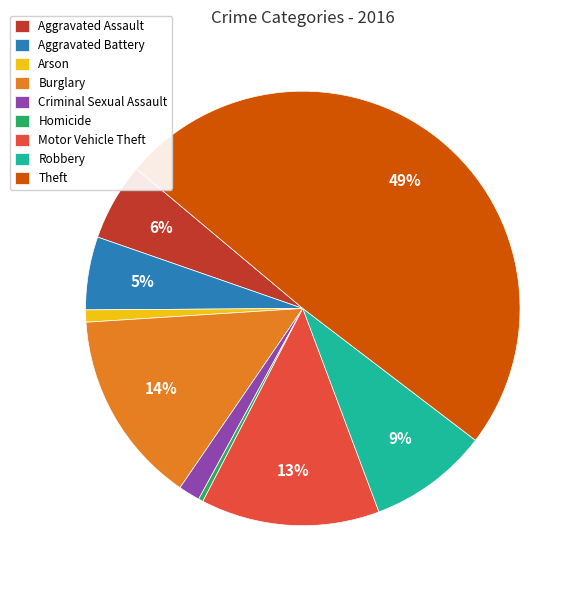

What percentage is the Aggravated Assault slice, to the nearest percent?

6%